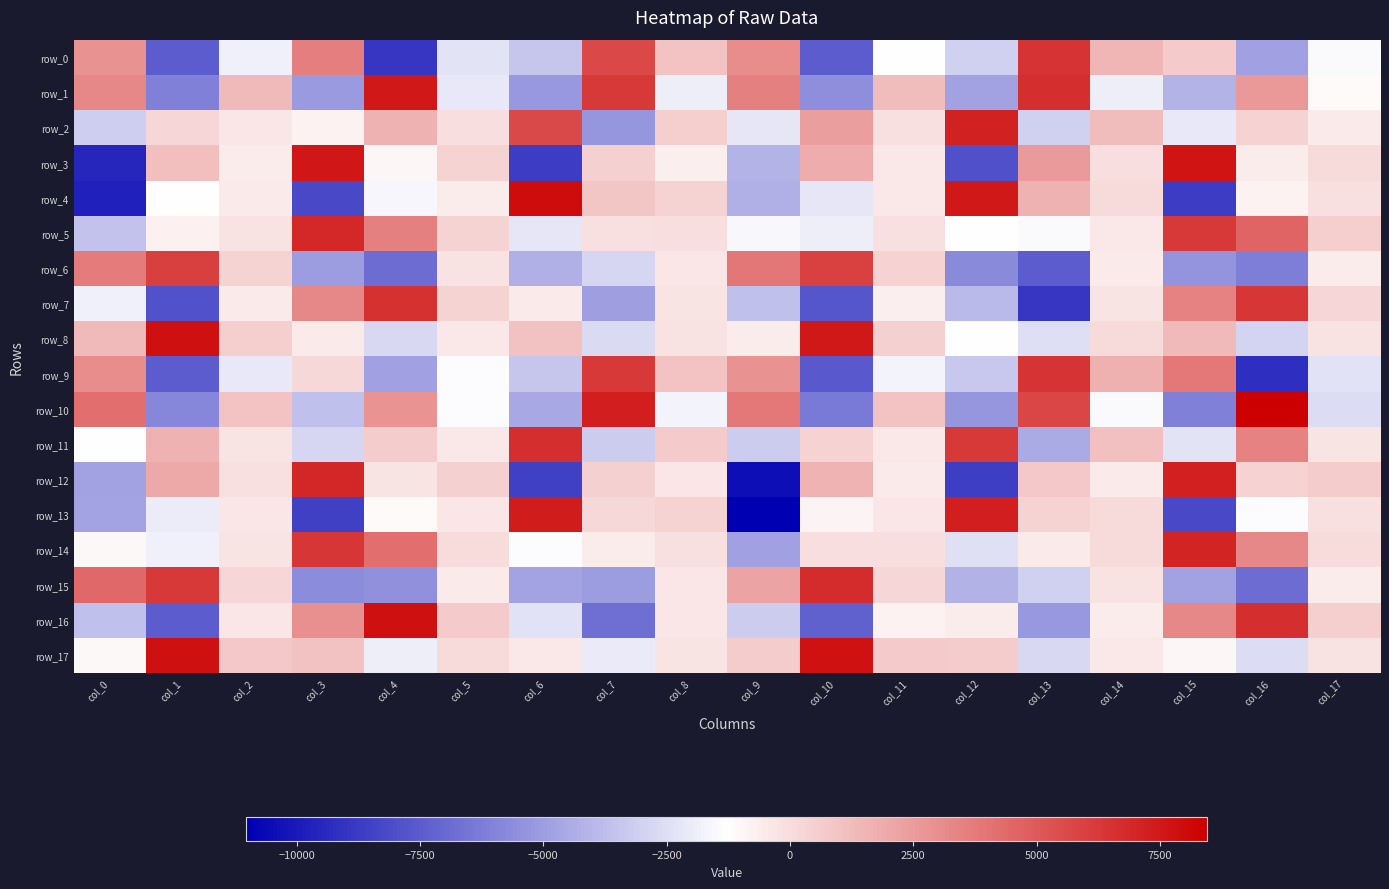

Between col_6 and col_3, which is larger?

col_3